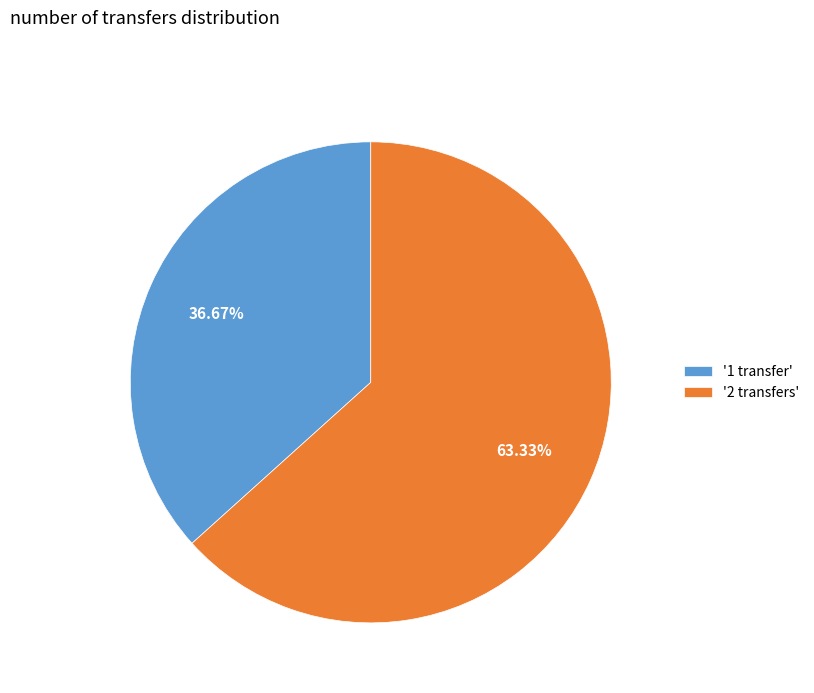

Which has a higher value, '1 transfer' or '2 transfers'?

'2 transfers'